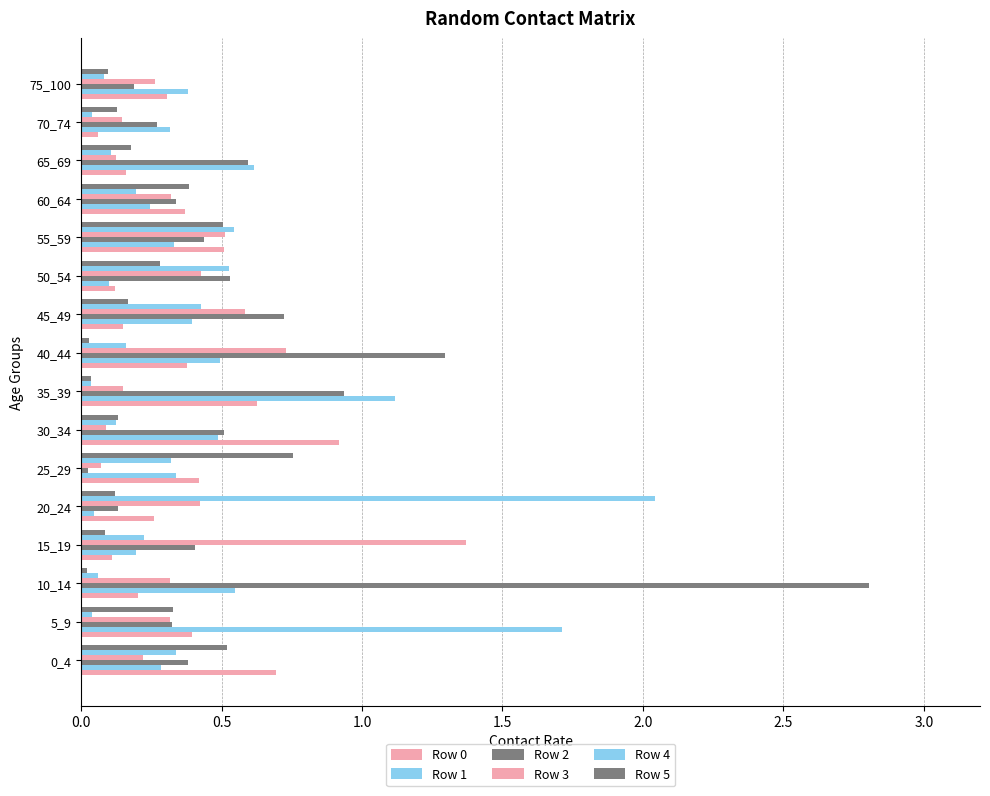

What is the sum of all Row 5 values?

3.8